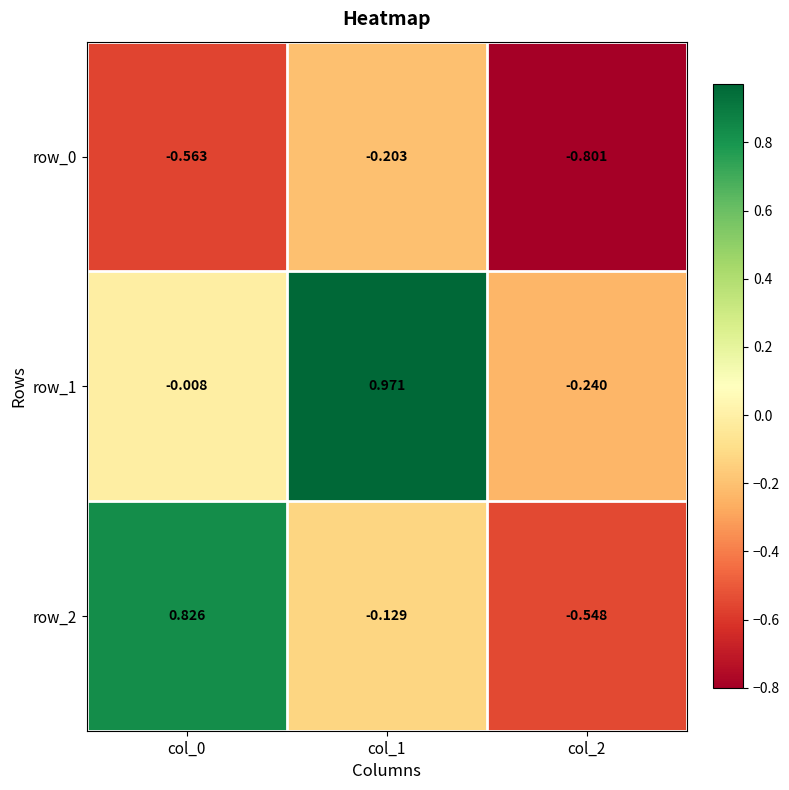

How many data points does each series have?

3